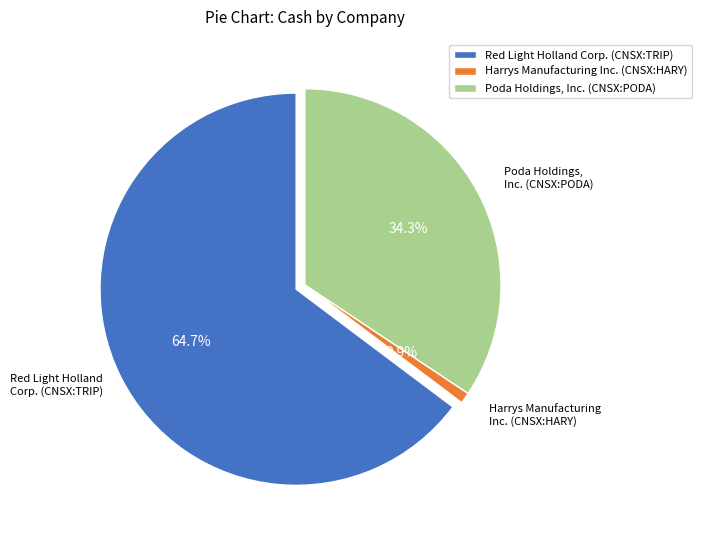

Rank the categories by value from lowest to highest.

Harrys Manufacturing Inc. (CNSX:HARY), Poda Holdings, Inc. (CNSX:PODA), Red Light Holland Corp. (CNSX:TRIP)